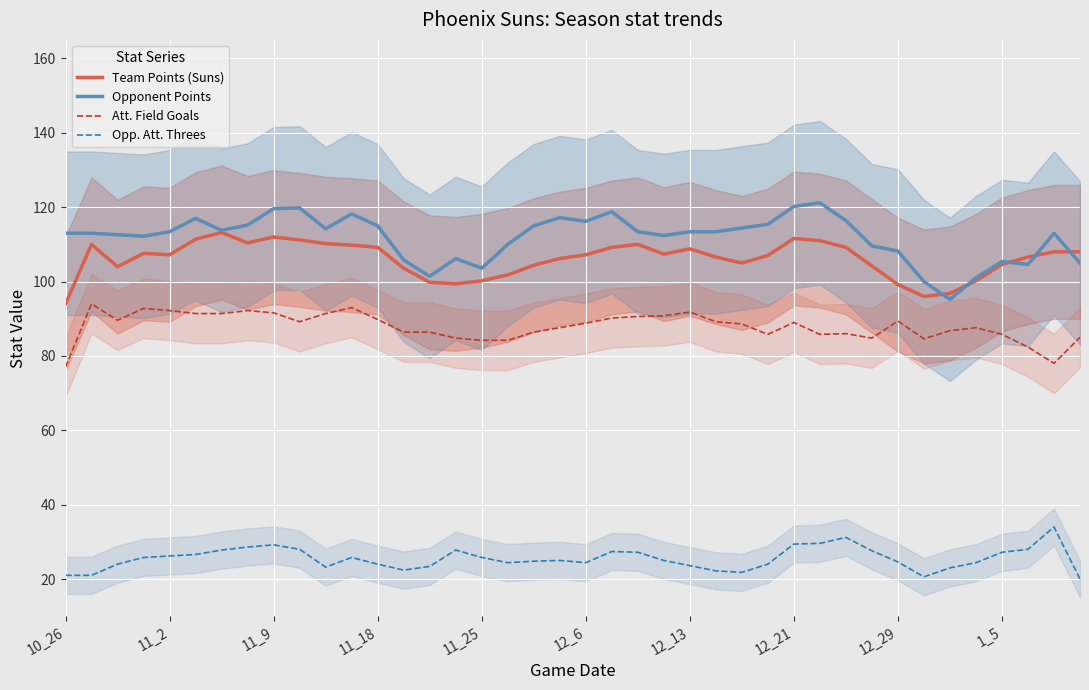

How many interior local valleys does the Team Points (Suns) series have?

7